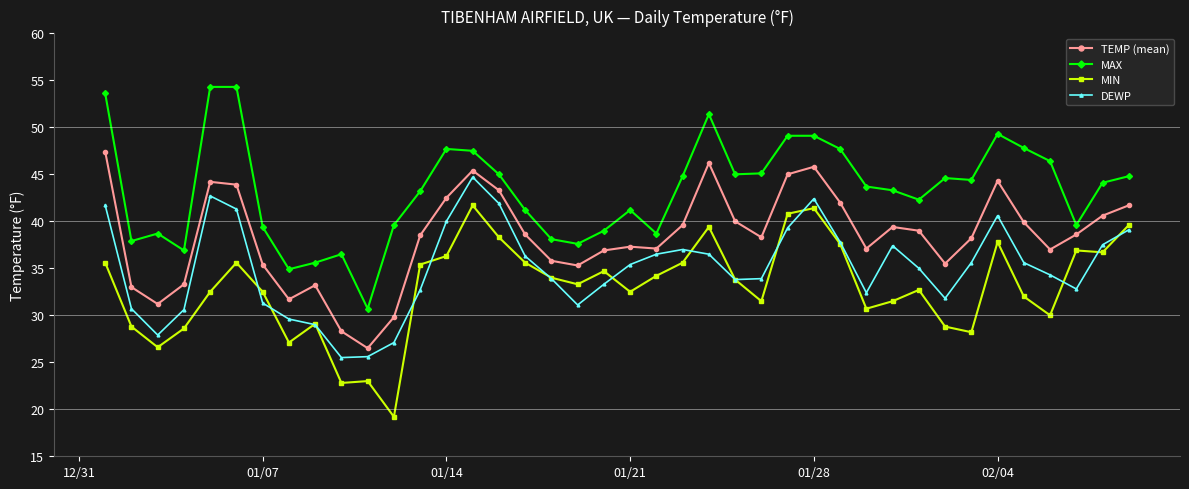

What is the sum of all MIN values?

1322.4